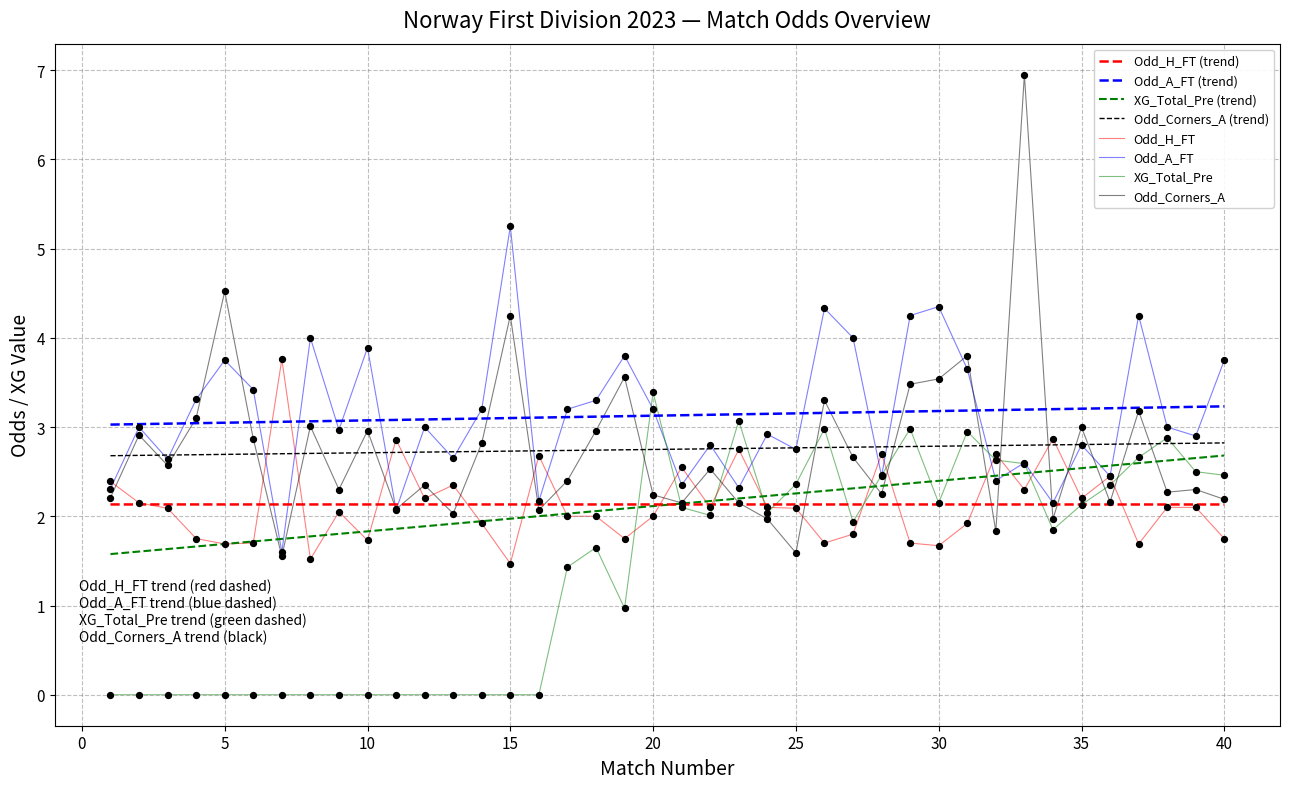

What are all the series names shown in the legend?

Odd_H_FT (trend), Odd_A_FT (trend), XG_Total_Pre (trend), Odd_Corners_A (trend), Odd_H_FT, Odd_A_FT, XG_Total_Pre, Odd_Corners_A